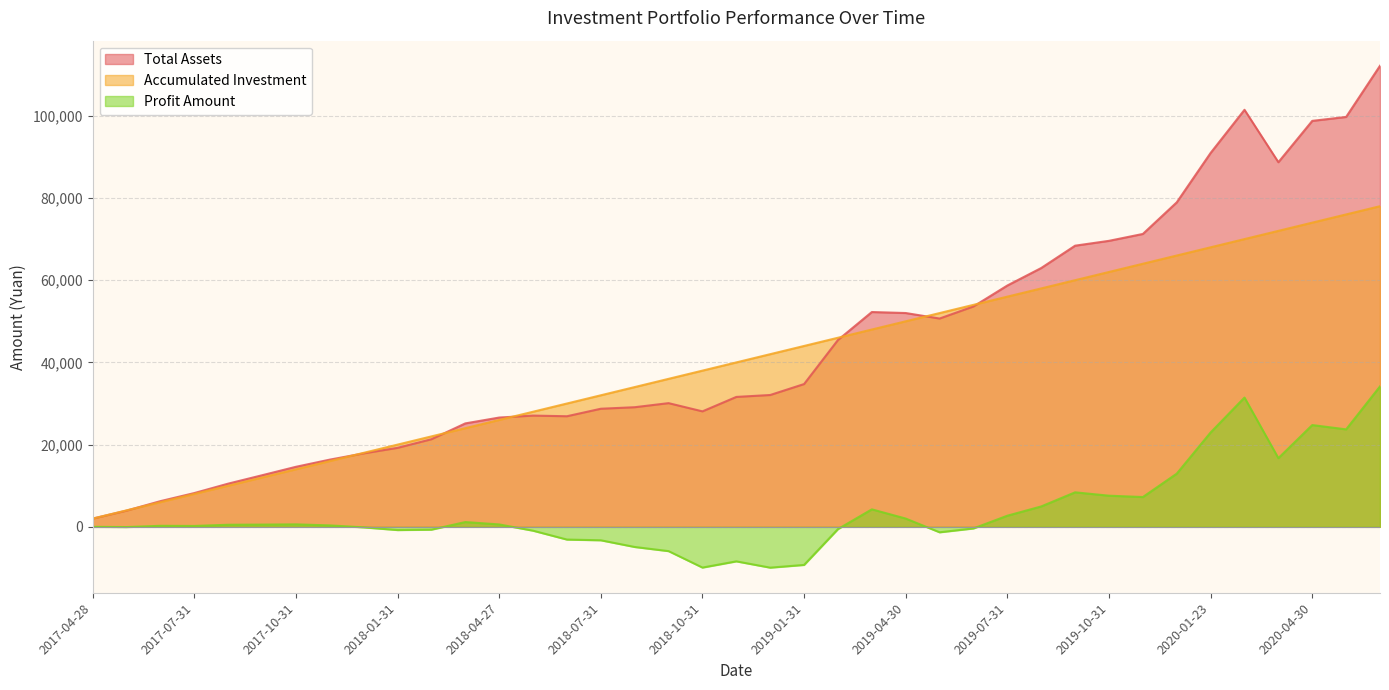

What are all the series names shown in the legend?

Total Assets, Accumulated Investment, Profit Amount